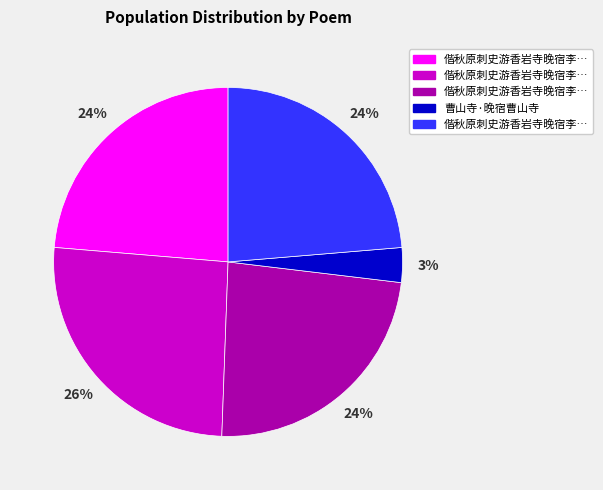

Is there a majority slice in this chart?

No